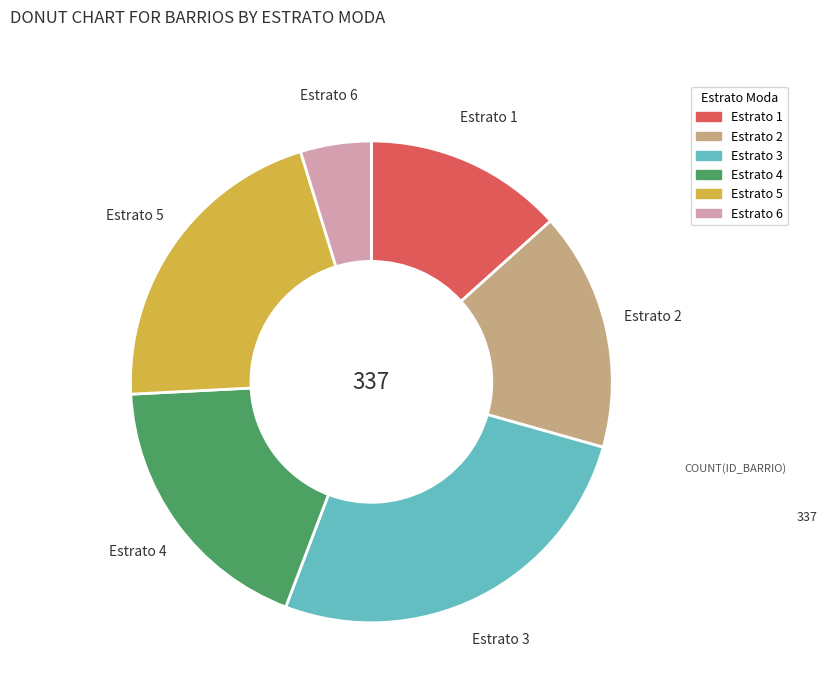

Approximately how many times larger is the value at Estrato 1 compared to Estrato 3?

0.5